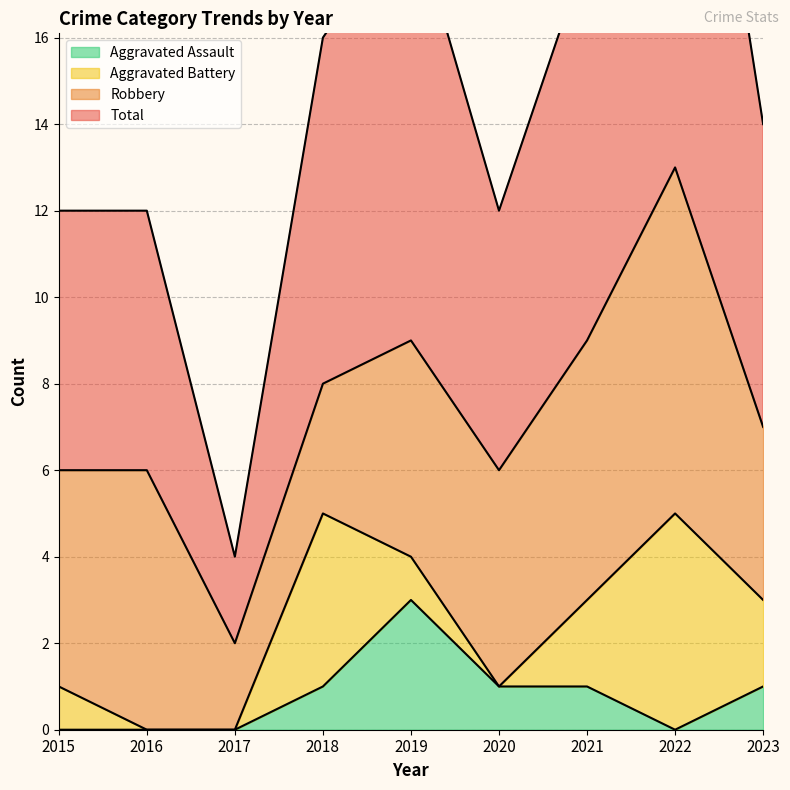

Which category has the highest value in the Total series?

2022